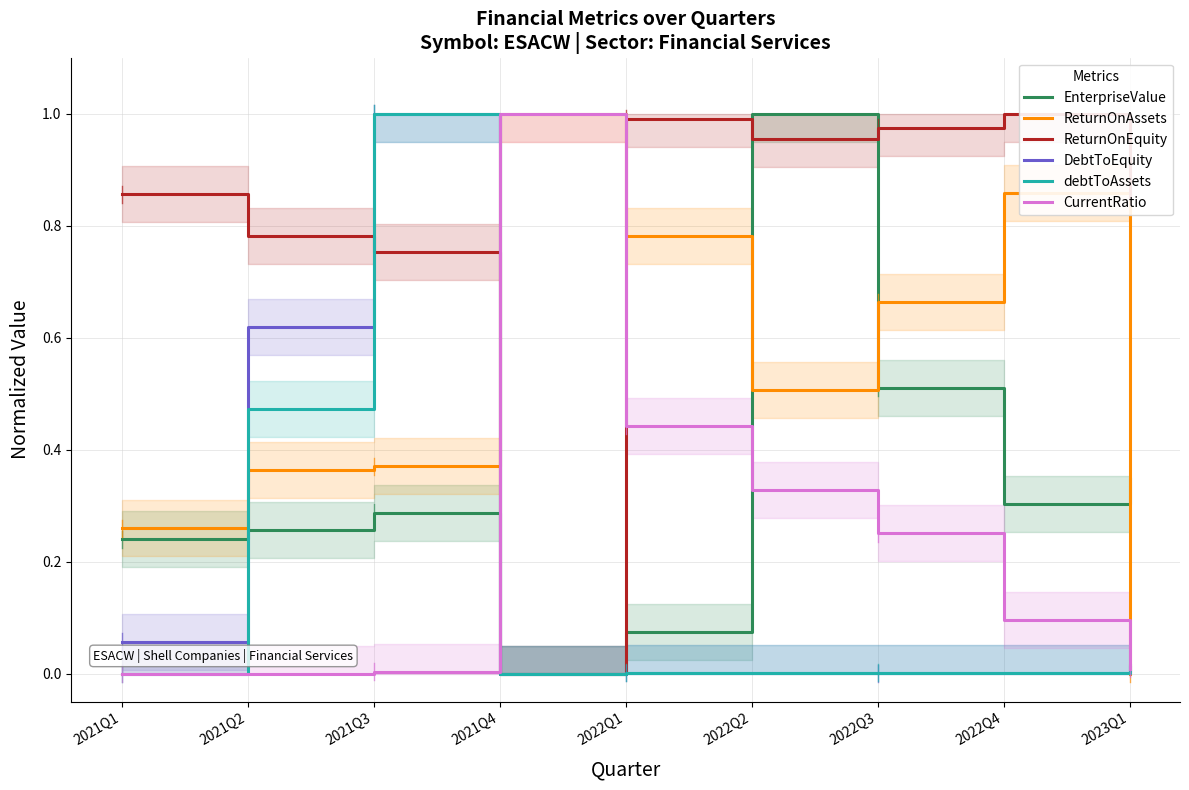

How many lines are shown in the chart?

6